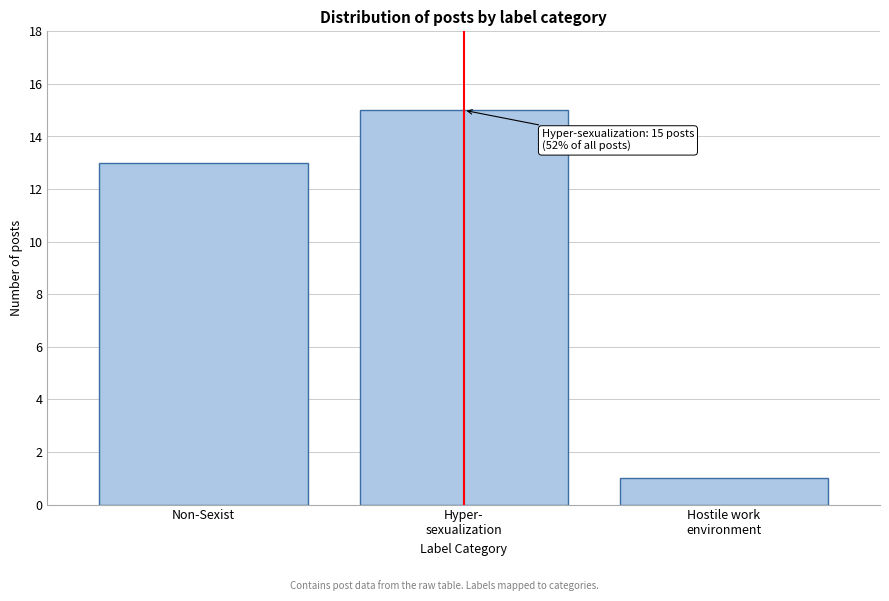

Reading left to right, transcribe all the data shown in this chart.

13	15	1